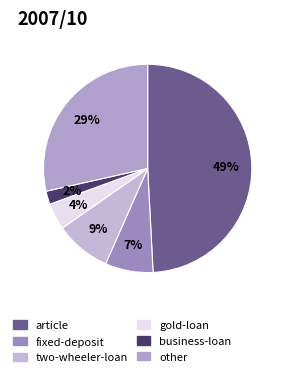

How many slices are in this pie chart?

6